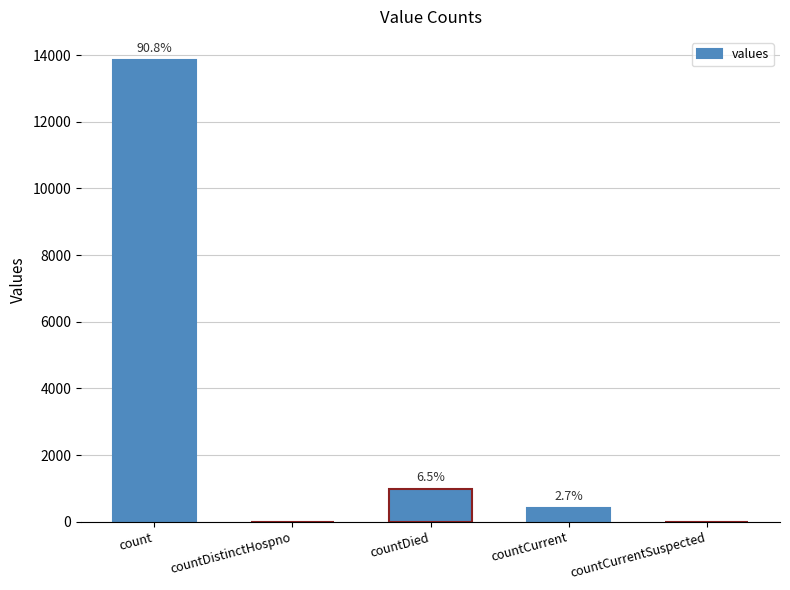

How many bars are there in total?

5